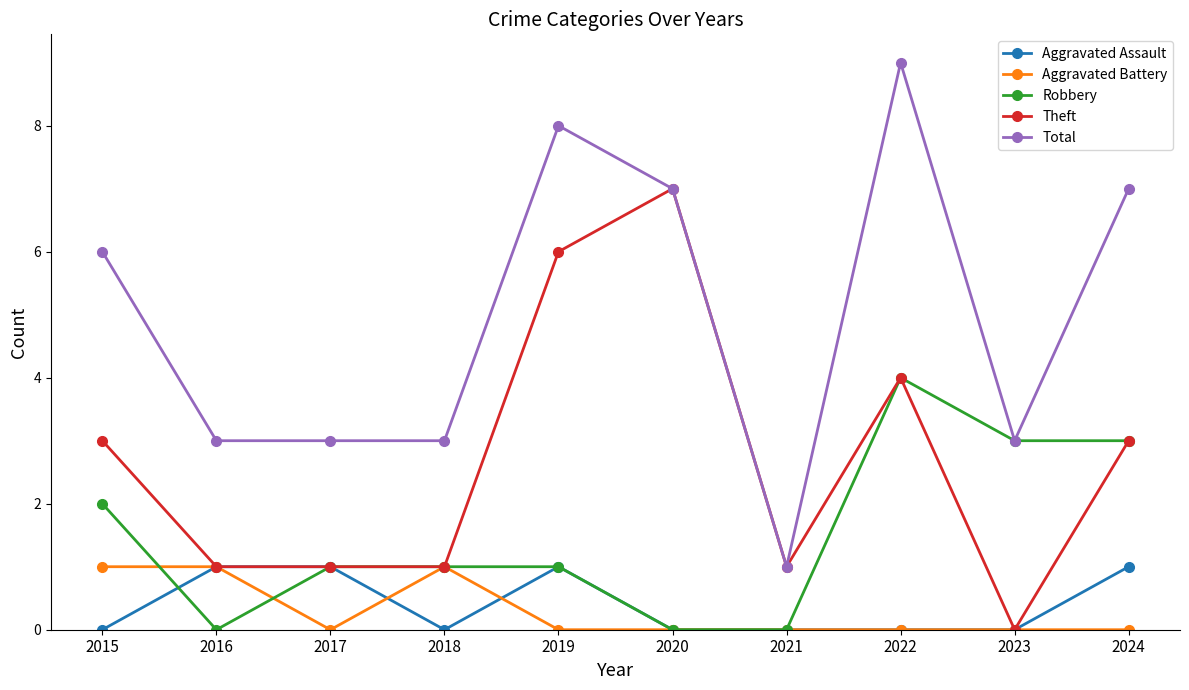

Is this an area chart (filled region under the line)?

No